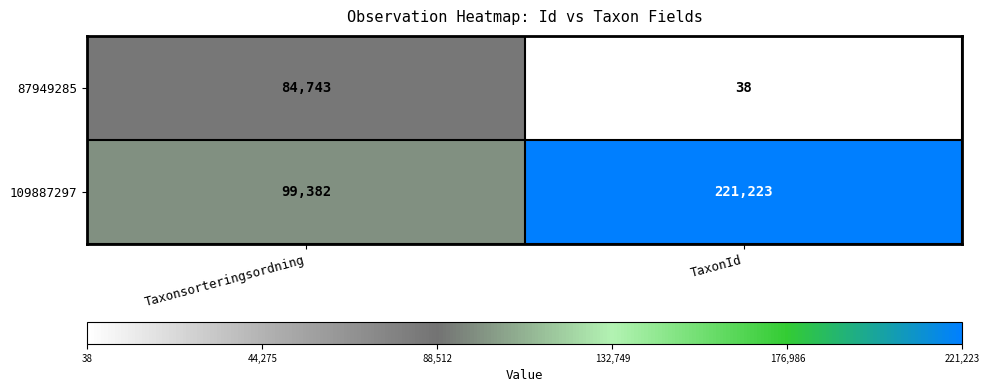

True or false: 87949285 has a value of 38 at TaxonId.

True